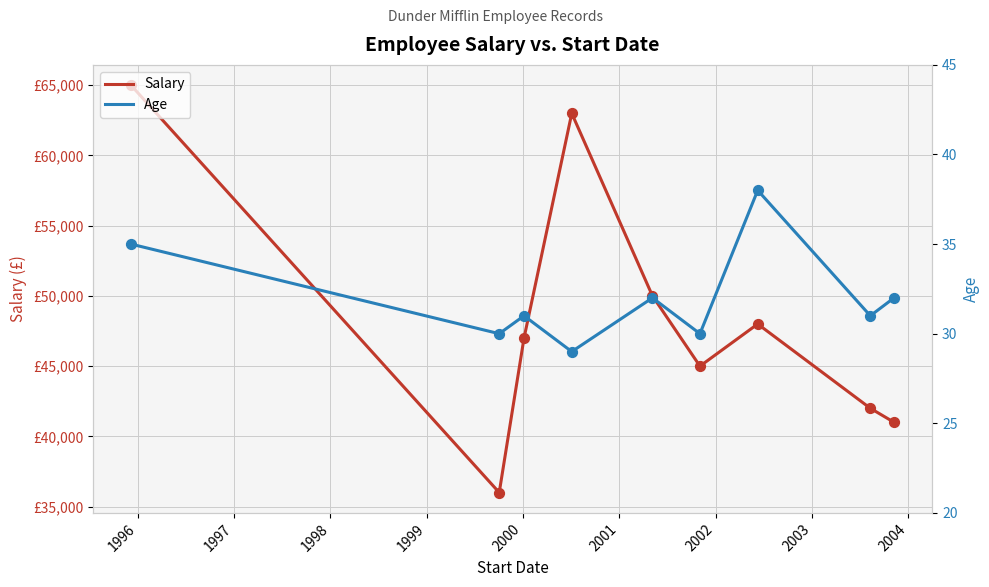

What are all the series names shown in the legend?

Salary, Age